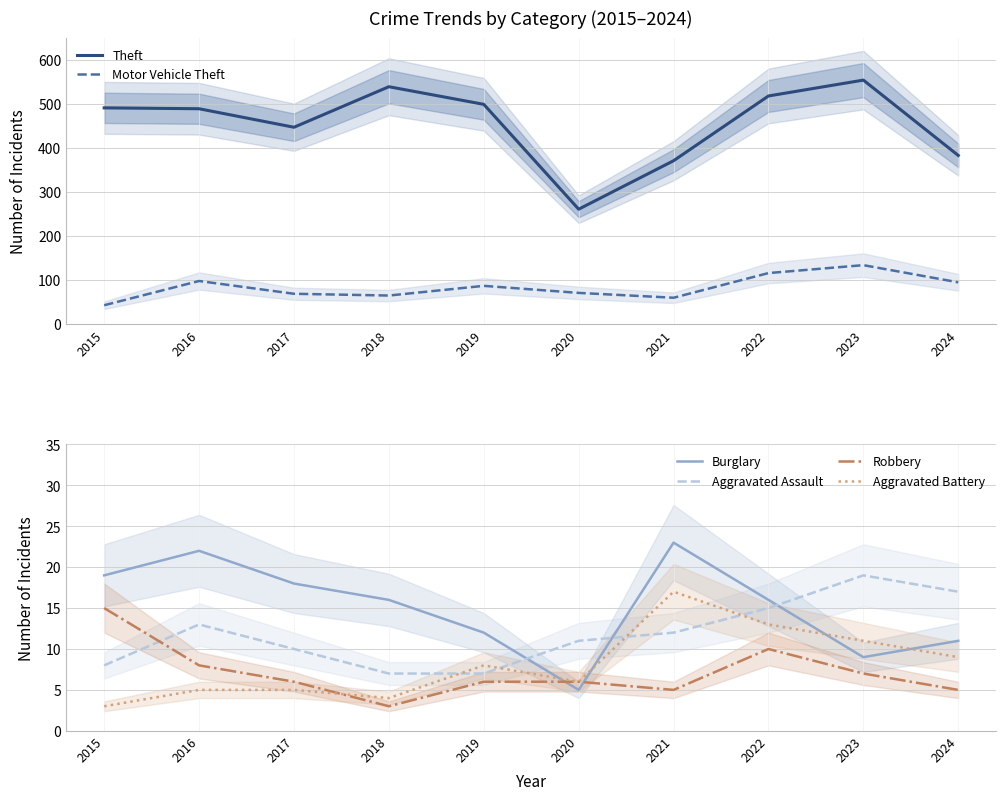

Is it true that Aggravated Battery equals 8 at 2019?

True